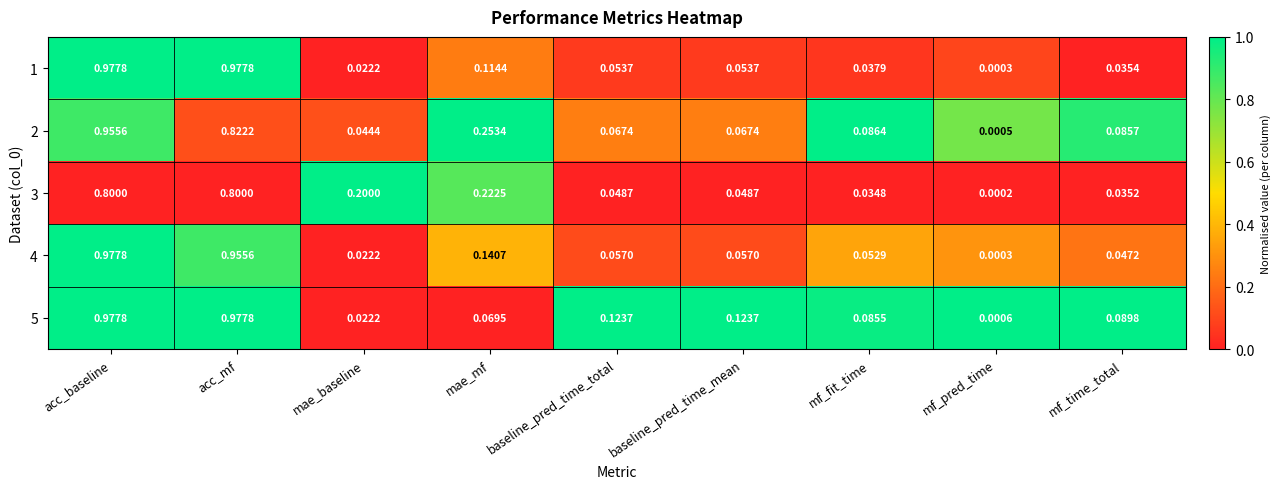

Which series has the largest total across all categories?

5